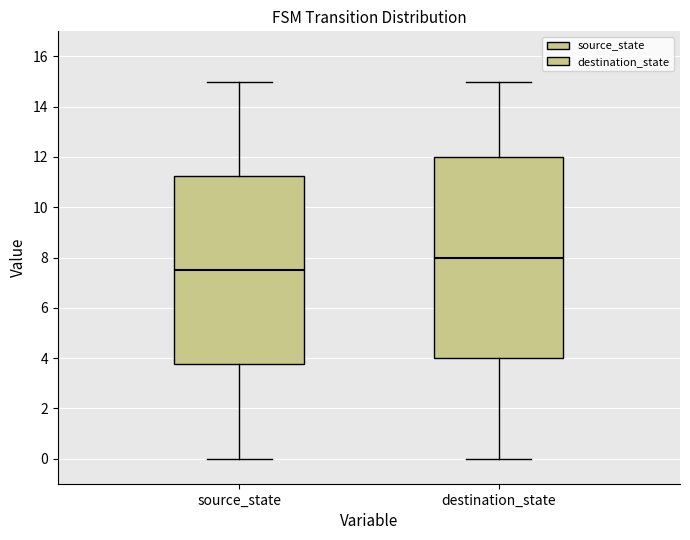

Which box's median line is the lowest?

source_state